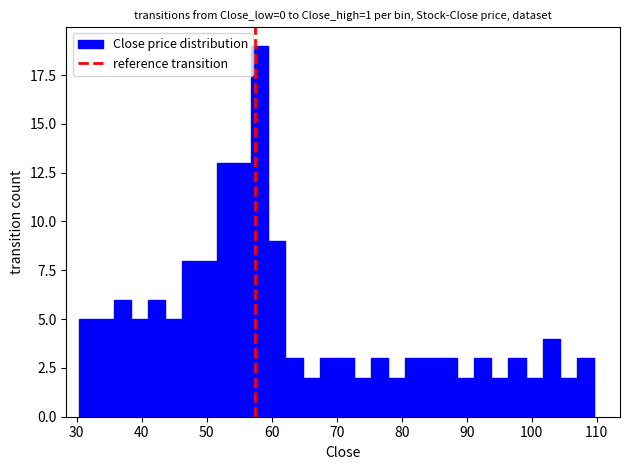

Read against the x-axis, roughly where is the centre of the tallest bar?

58